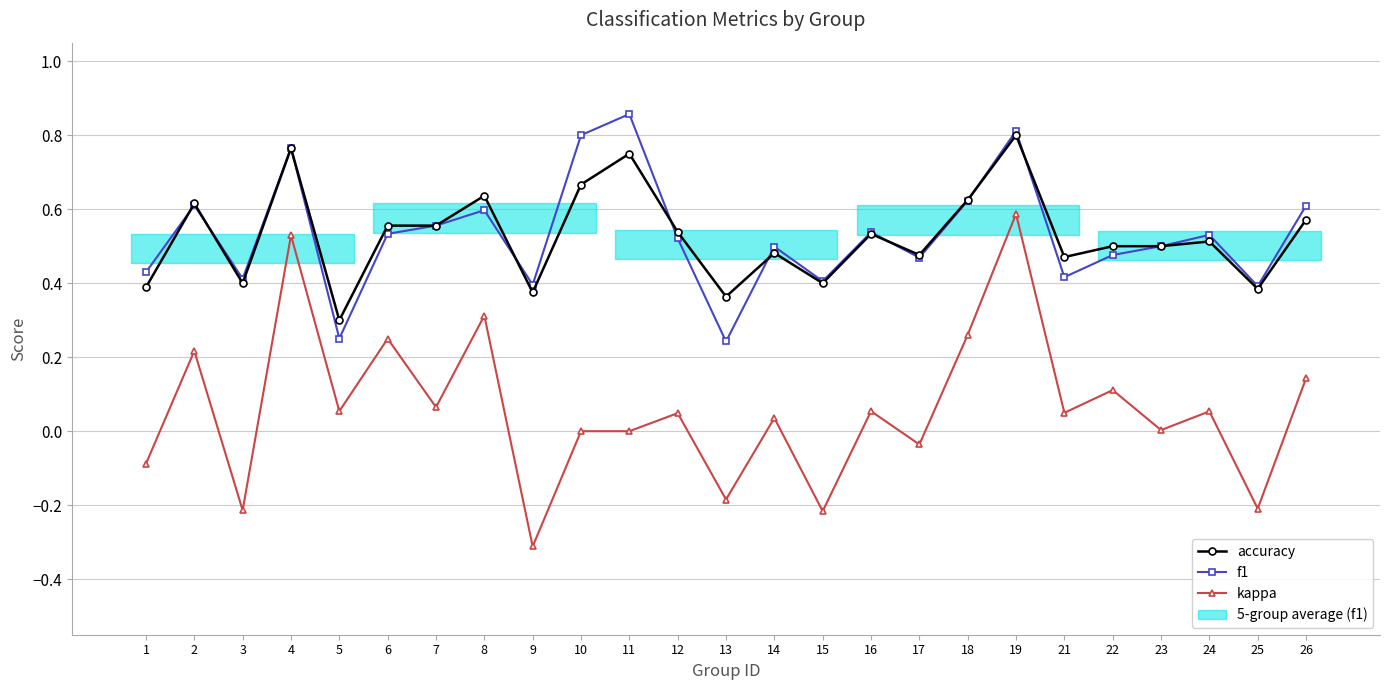

Reading left to right, transcribe all the data shown in this chart.

accuracy: 1=0.4	2=0.6	3=0.4	4=0.8	5=0.3	6=0.6	7=0.6	8=0.6	9=0.4	10=0.7	11=0.8	12=0.5	13=0.4	14=0.5	15=0.4	16=0.5	17=0.5	18=0.6	19=0.8	21=0.5	22=0.5	23=0.5	24=0.5	25=0.4	26=0.6
f1: 1=0.4	2=0.6	3=0.4	4=0.8	5=0.3	6=0.5	7=0.6	8=0.6	9=0.4	10=0.8	11=0.9	12=0.5	13=0.2	14=0.5	15=0.4	16=0.5	17=0.5	18=0.6	19=0.8	21=0.4	22=0.5	23=0.5	24=0.5	25=0.4	26=0.6
kappa: 1=-0.1	2=0.2	3=-0.2	4=0.5	5=0.1	6=0.3	7=0.1	8=0.3	9=-0.3	10=0.0	11=0.0	12=0.0	13=-0.2	14=0.0	15=-0.2	16=0.1	17=-0.0	18=0.3	19=0.6	21=0.0	22=0.1	23=0.0	24=0.1	25=-0.2	26=0.1